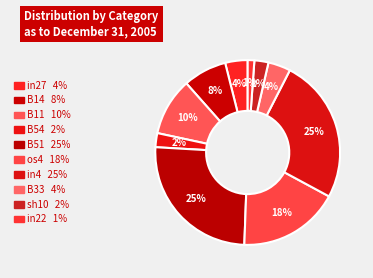

Is there any slice that represents more than half of the pie?

No